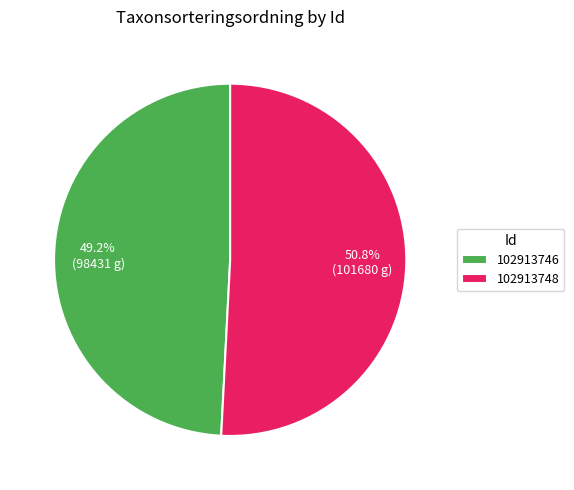

What percentage is the 102913748 slice, to the nearest percent?

51%